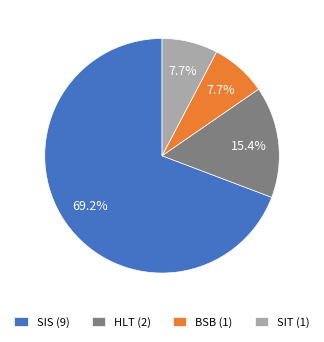

Does SIT (1) account for over 50% of the chart?

No